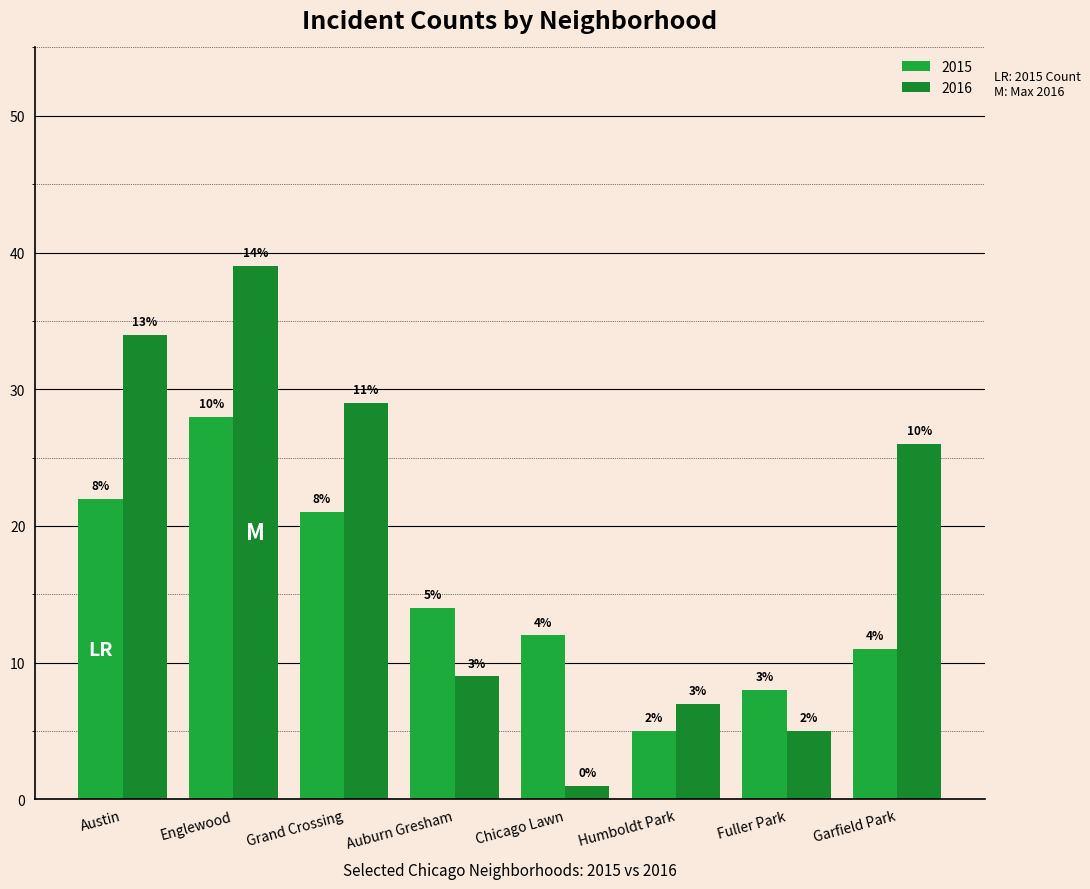

How many bars are there in each group?

2